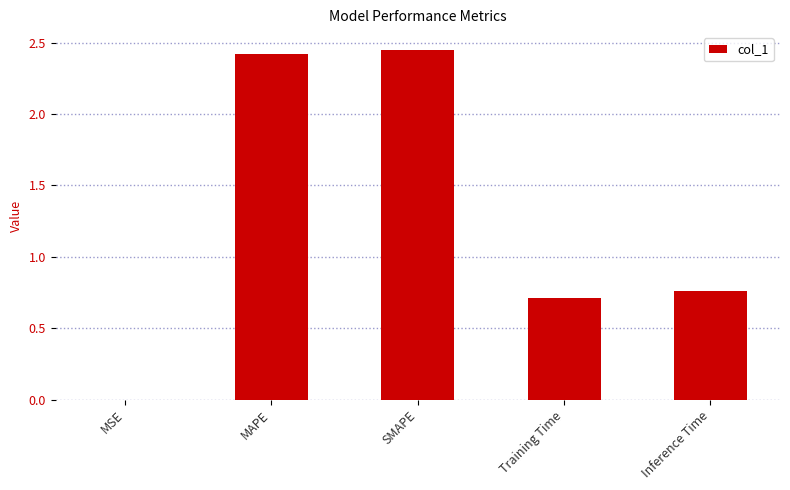

Which has a higher value, Training Time or MSE?

Training Time